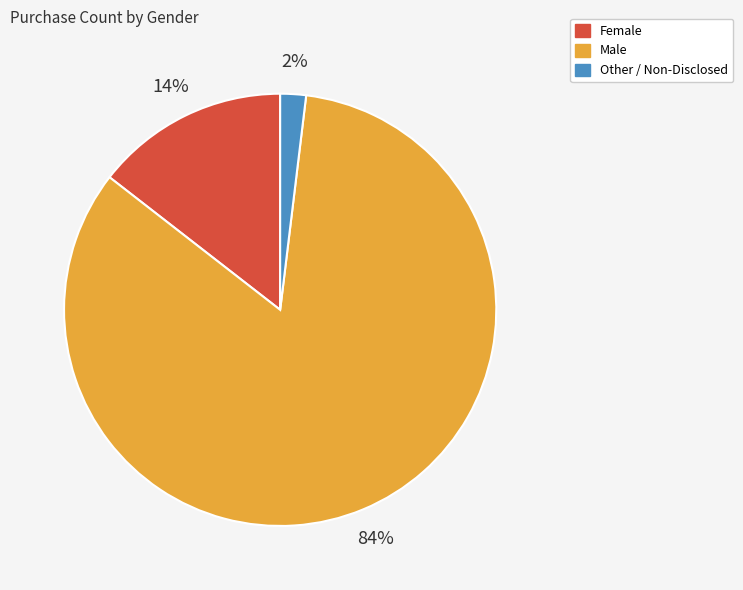

Which slice is the largest?

Male